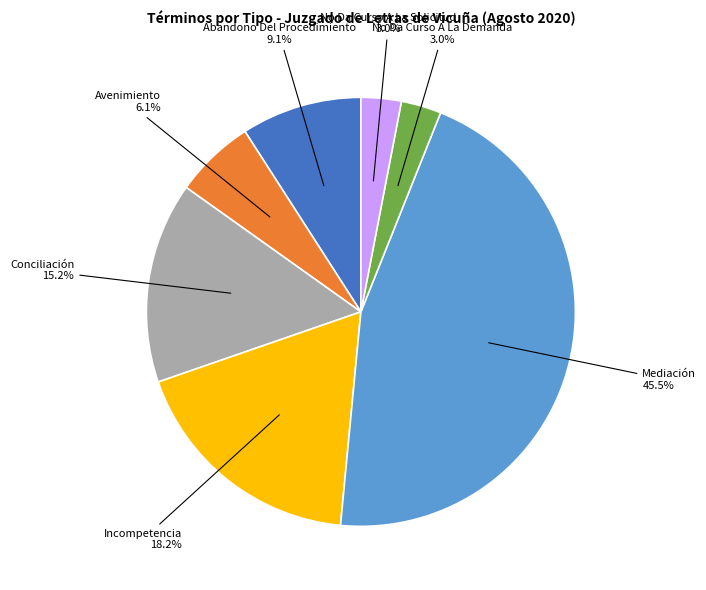

Is there any slice that represents more than half of the pie?

No